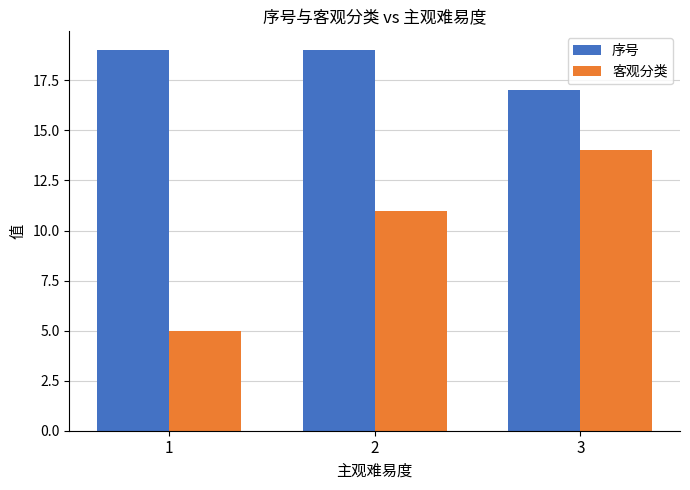

Reading right to left, list all the values displayed in this chart.

序号: 3=17	2=19	1=19
客观分类: 3=14	2=11	1=5